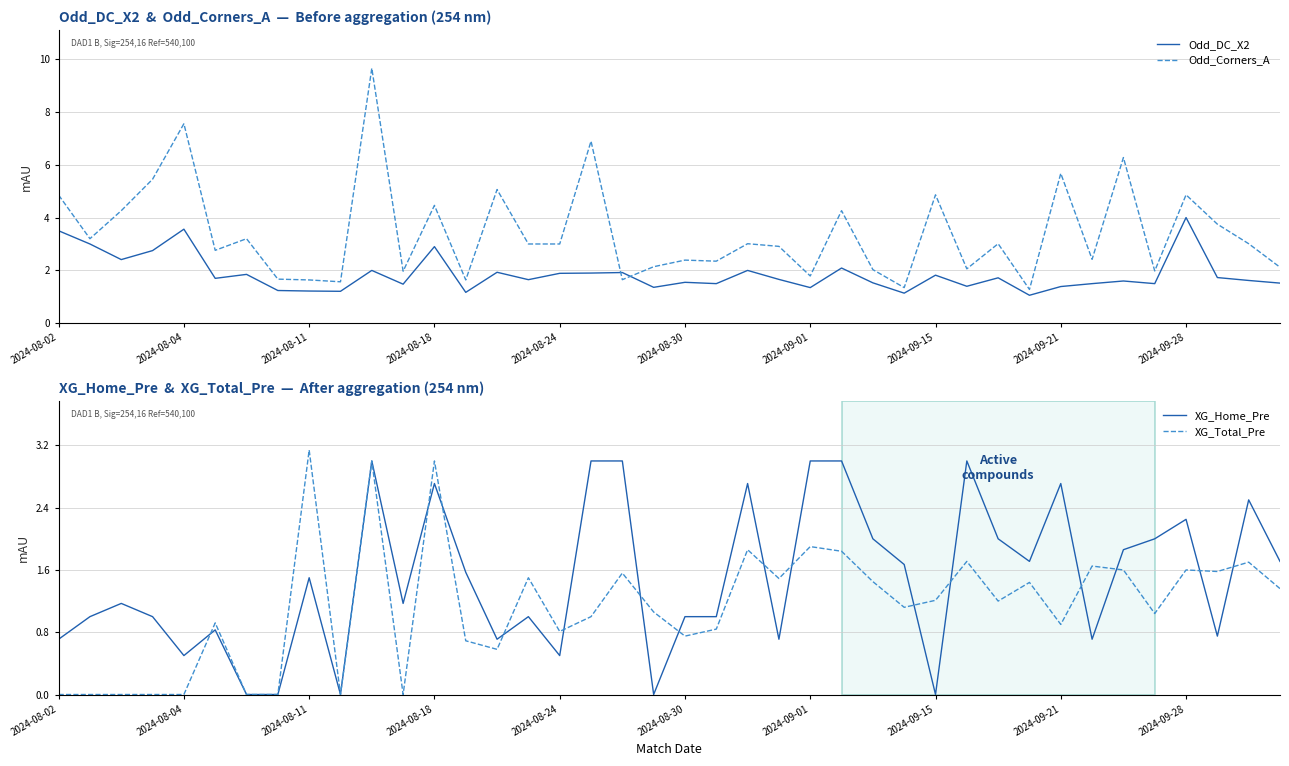

How many categories are shown in the chart?

40